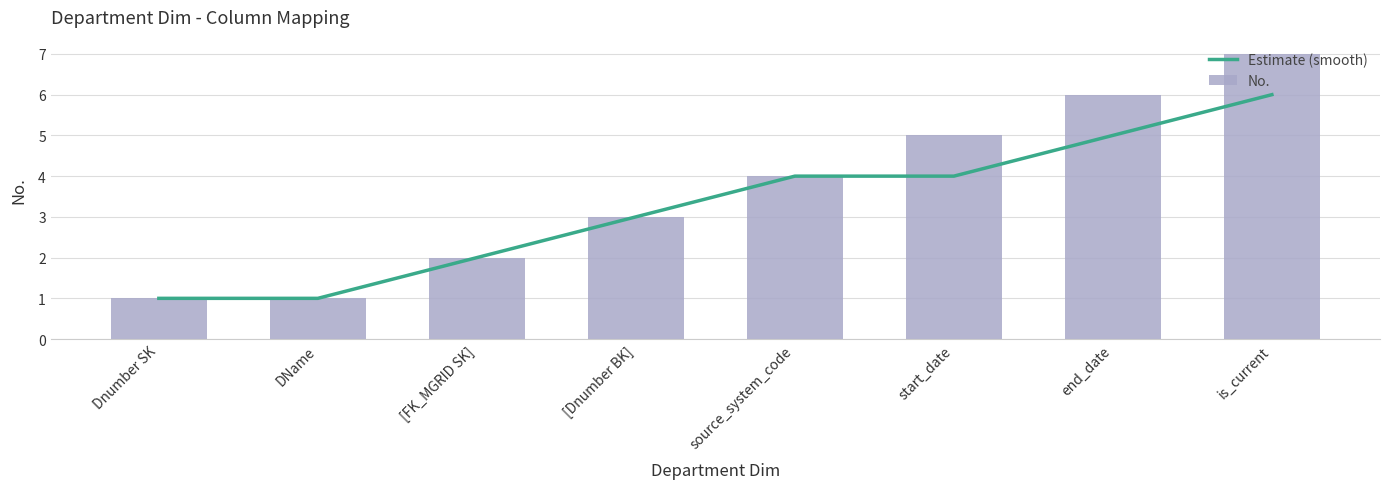

At which label does No. first exceed 4?

start_date